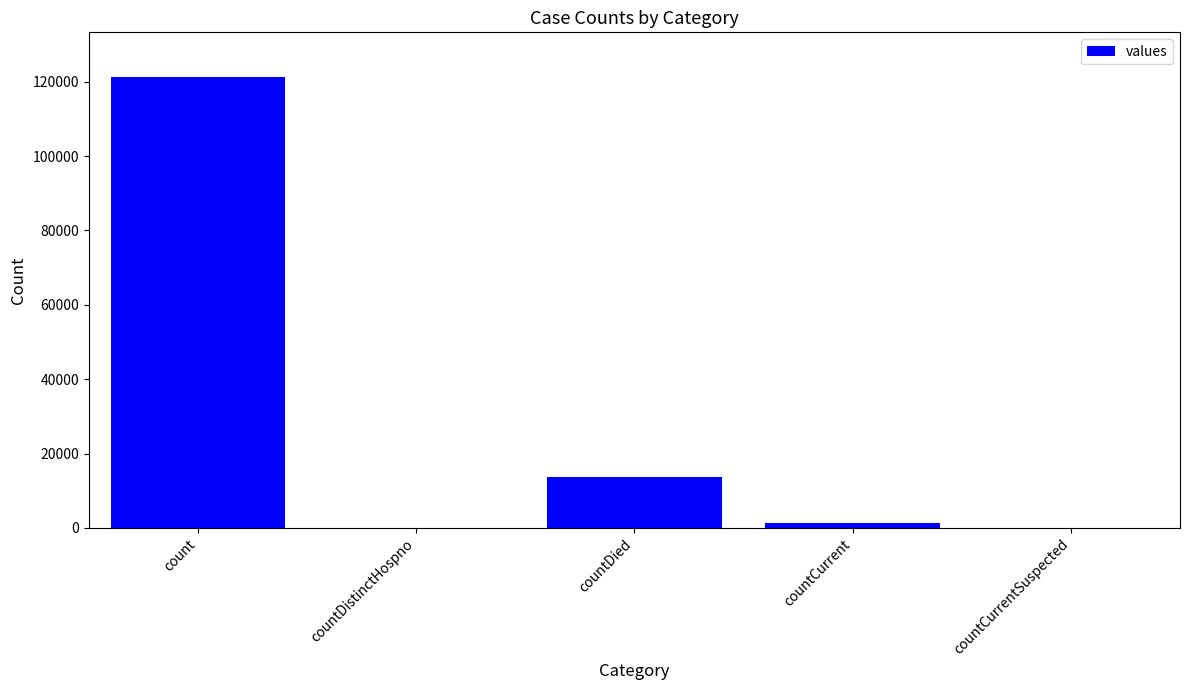

Are the bars horizontal?

No